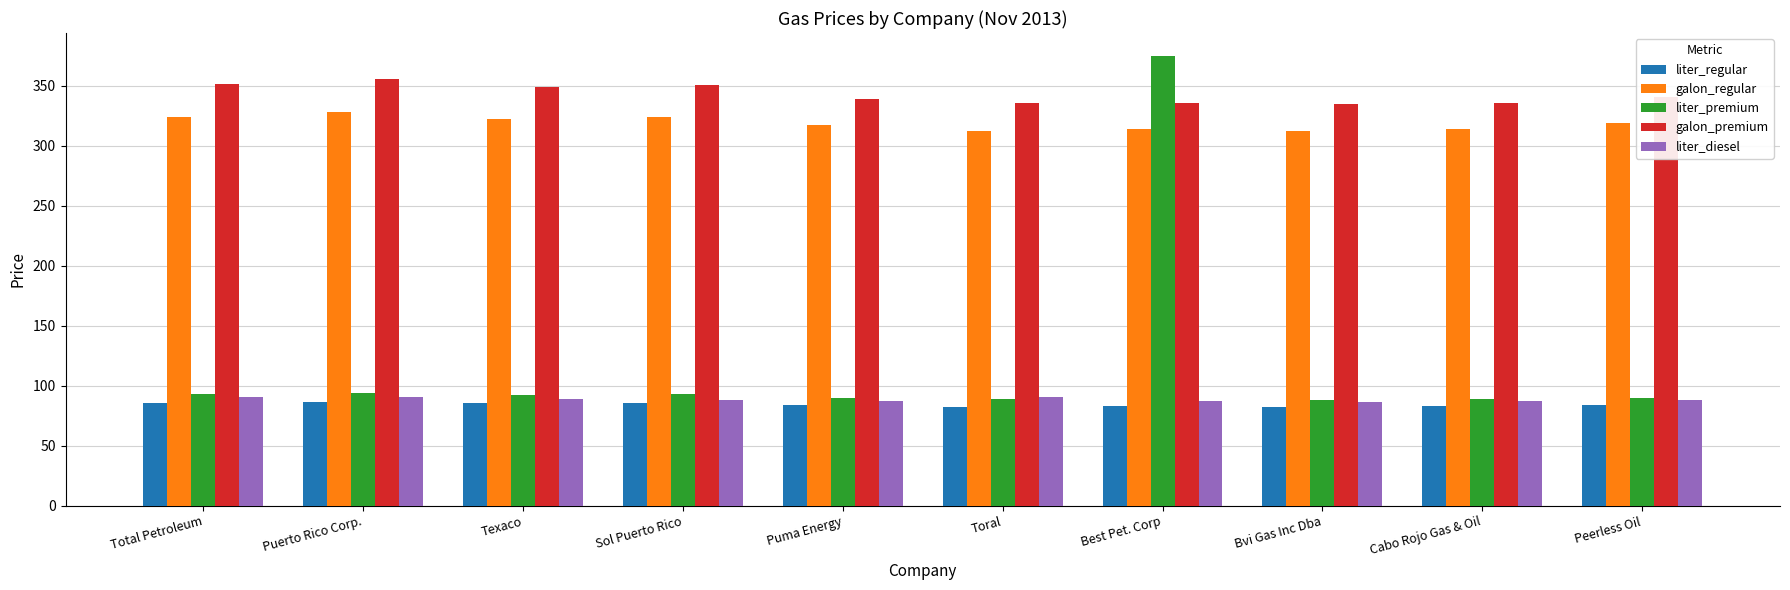

What is the spread (max minus min) of values at Sol Puerto Rico?

265.2